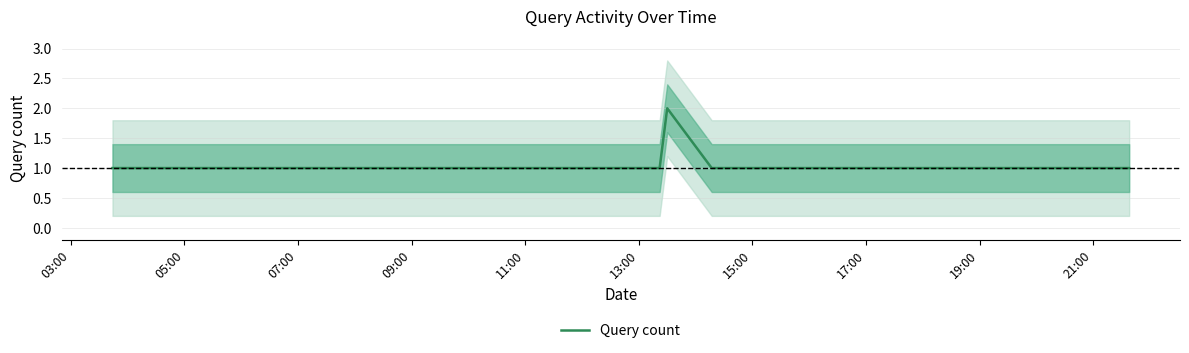

The chart shows a value of 1 at 09:00. True or false?

False